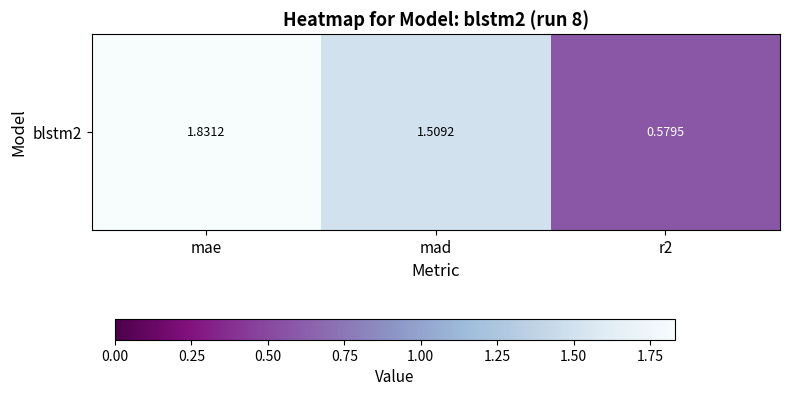

The chart shows a value of 0.2 at r2. True or false?

False